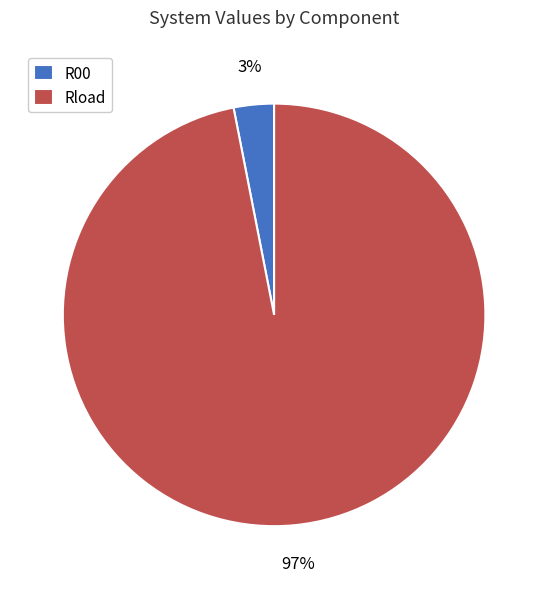

What percentage is the Rload slice, to the nearest percent?

97%